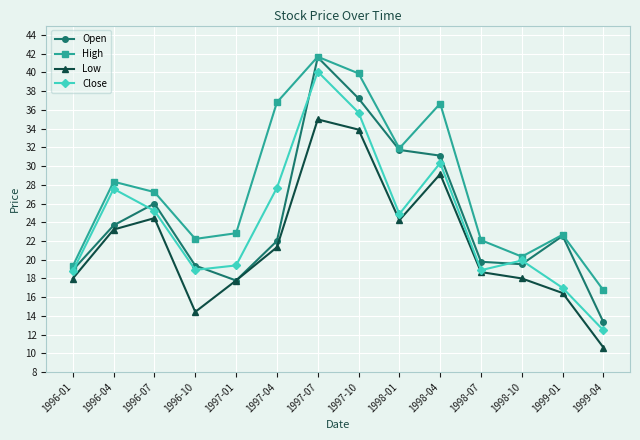

What is the label of the 3rd point from the right?

1998-10